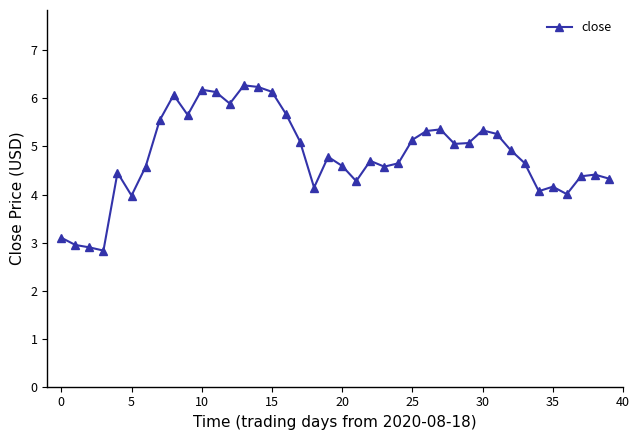

What is the greatest value displayed?

6.3